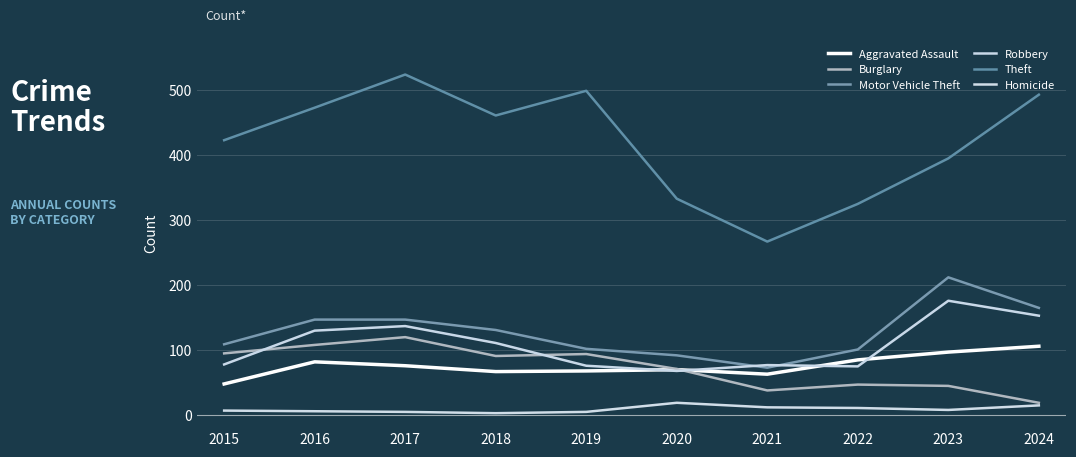

How many lines are shown in the chart?

6